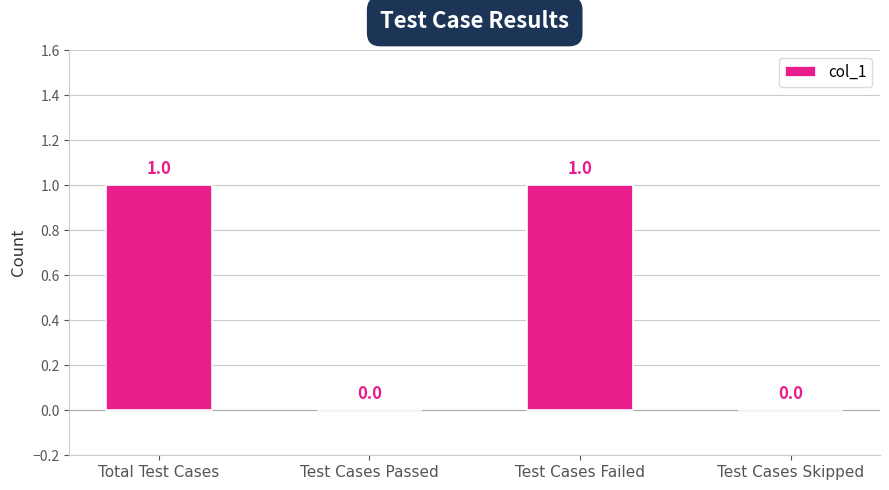

True or false: the data shows 1 at Total Test Cases.

True